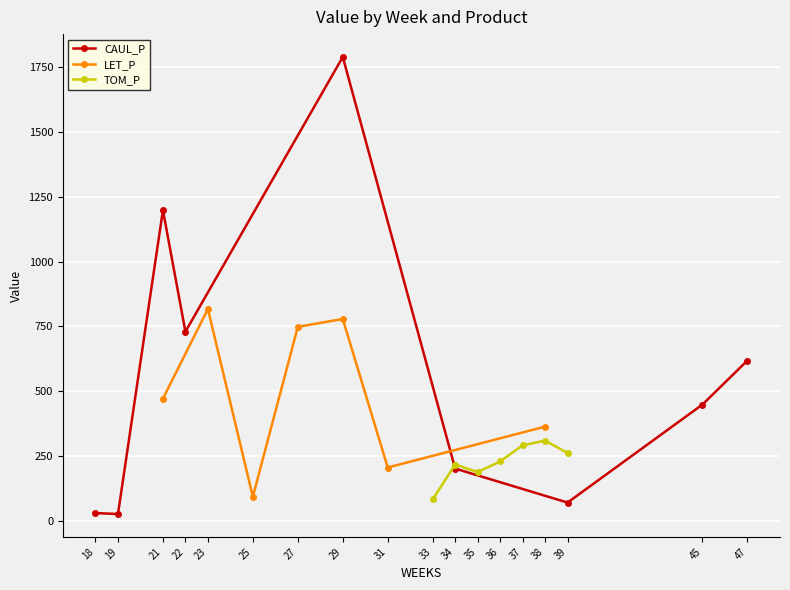

Is it true that CAUL_P equals 97.0 at 39?

False